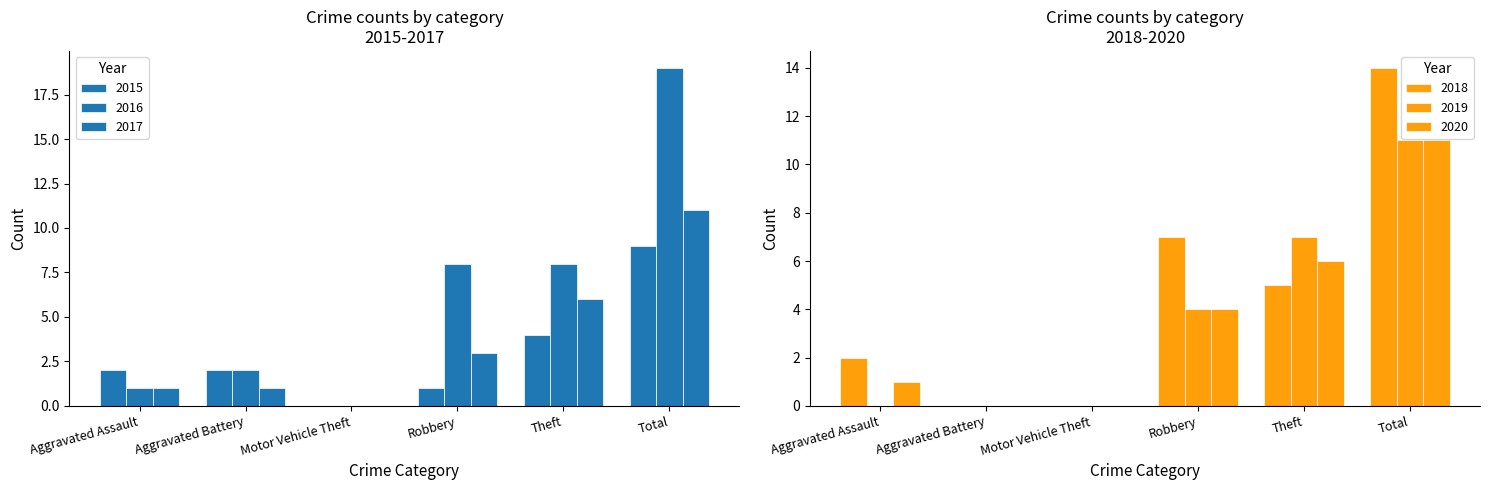

How many groups of bars are there?

6